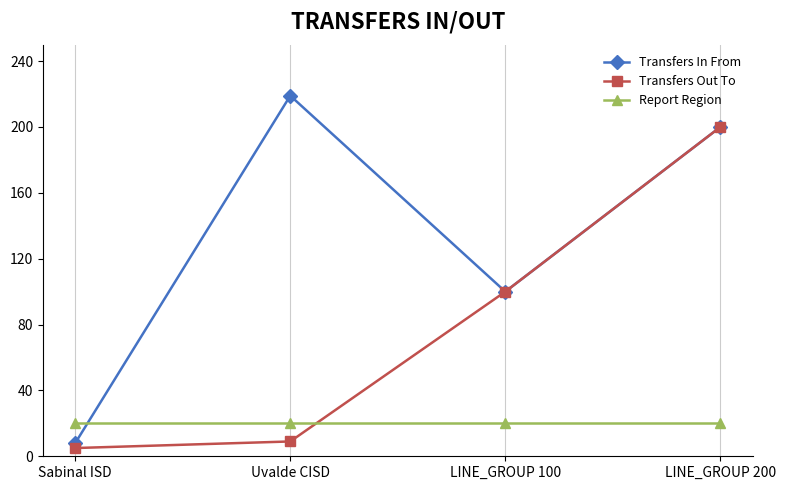

How many lines are shown in the chart?

3